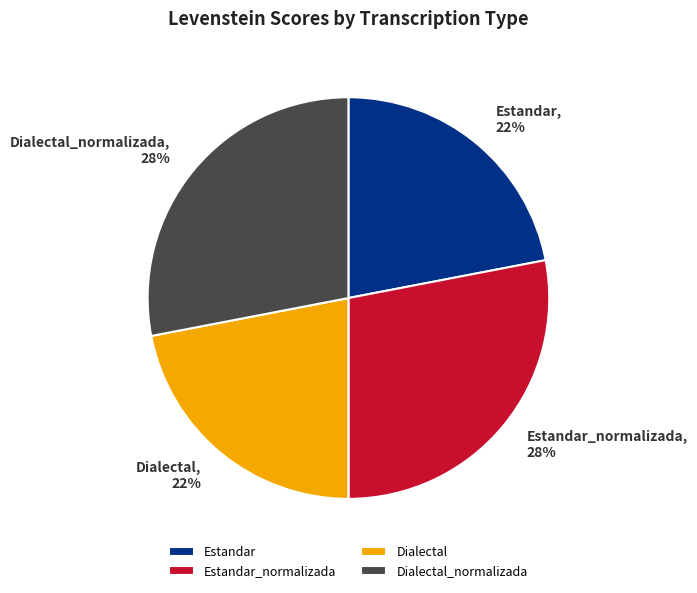

To the nearest percent, what percentage of the pie is Estandar?

22%